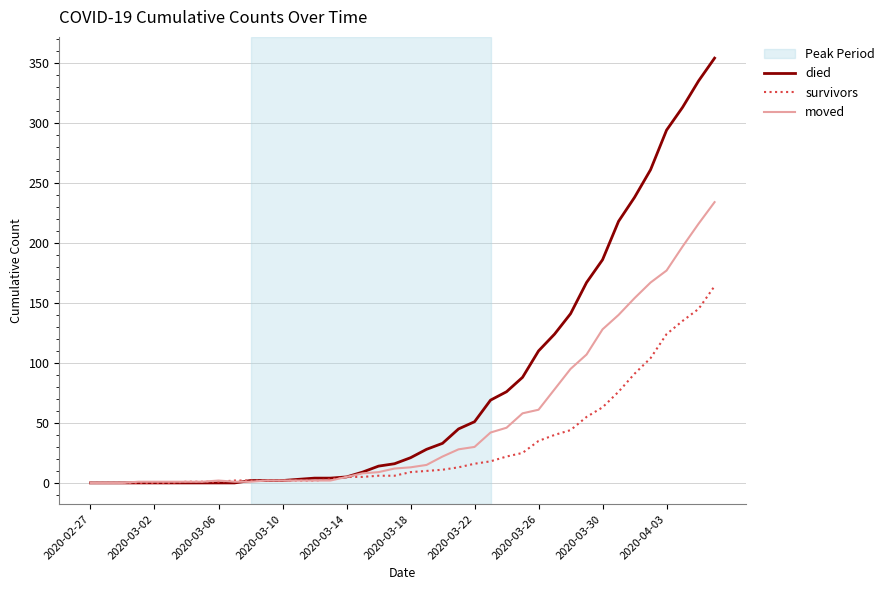

Which series has the largest total across all categories?

died